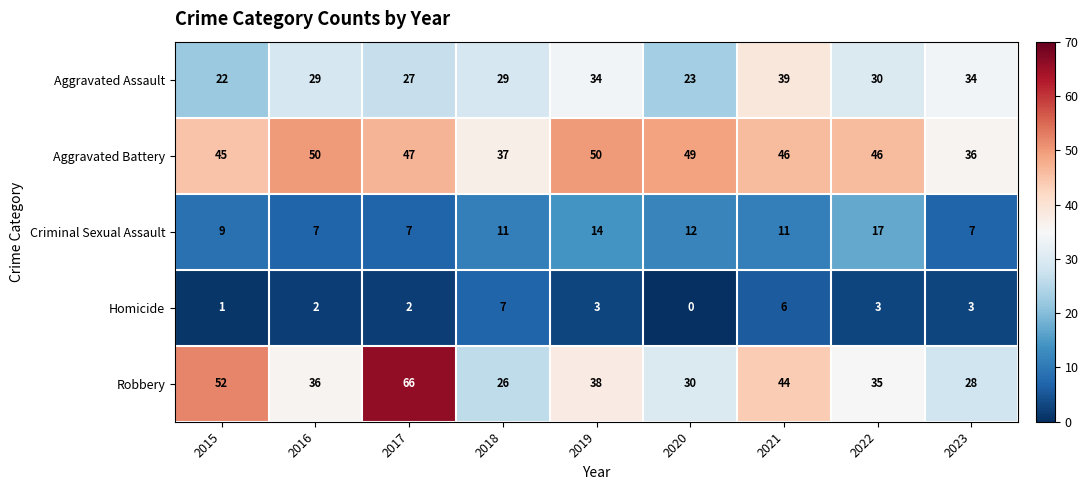

What is the difference between the highest and lowest values at 2023?

33